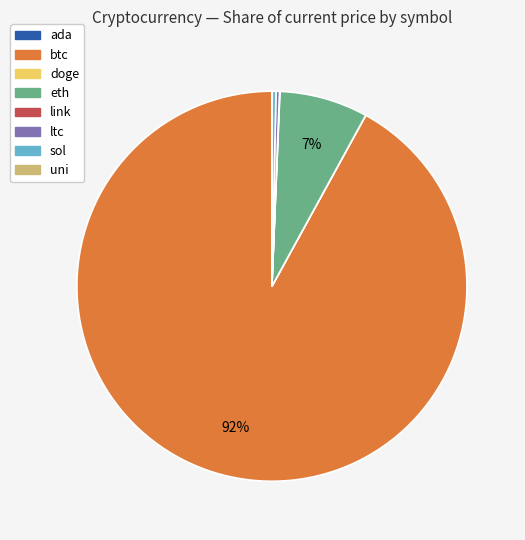

Combined, do eth and sol account for over 50%?

No